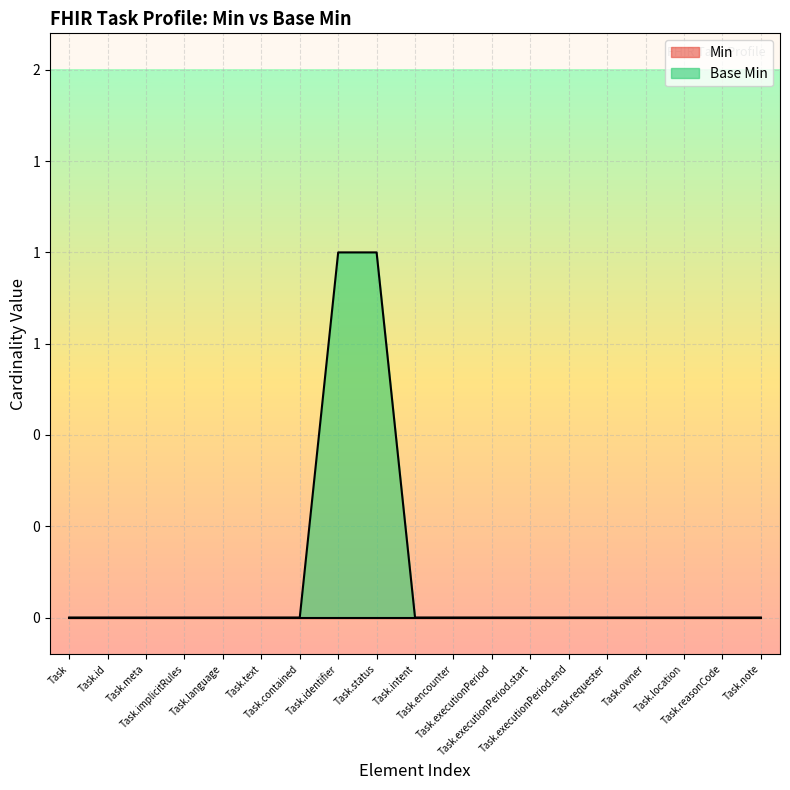

What is the greatest value displayed?

1